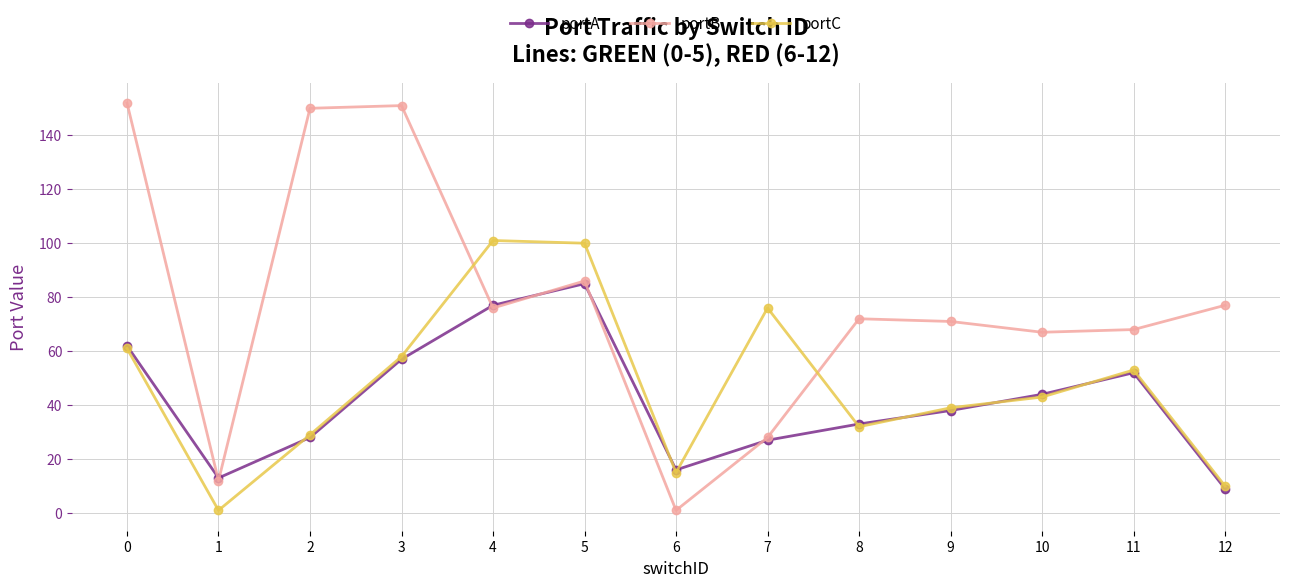

Where do portB and portC first cross each other?

3 and 4